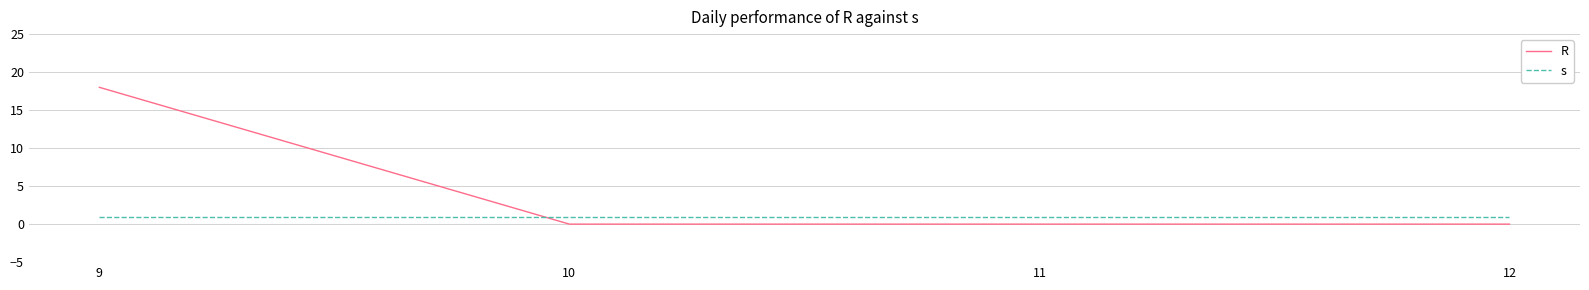

What is the difference between the highest and lowest values at 9?

17